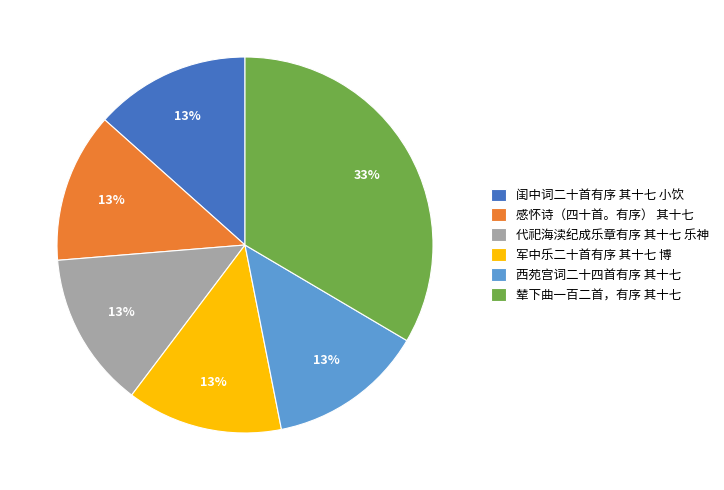

True or false: 闺中词二十首有序 其十七 小饮 accounts for 21% of the total.

False